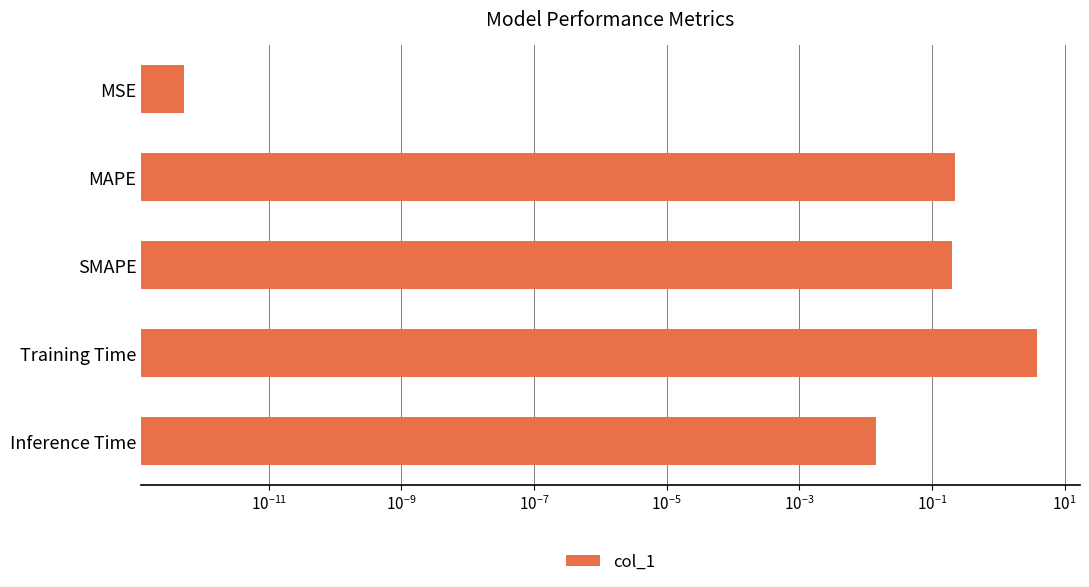

The chart shows a value of 6.5 at Training Time. True or false?

False